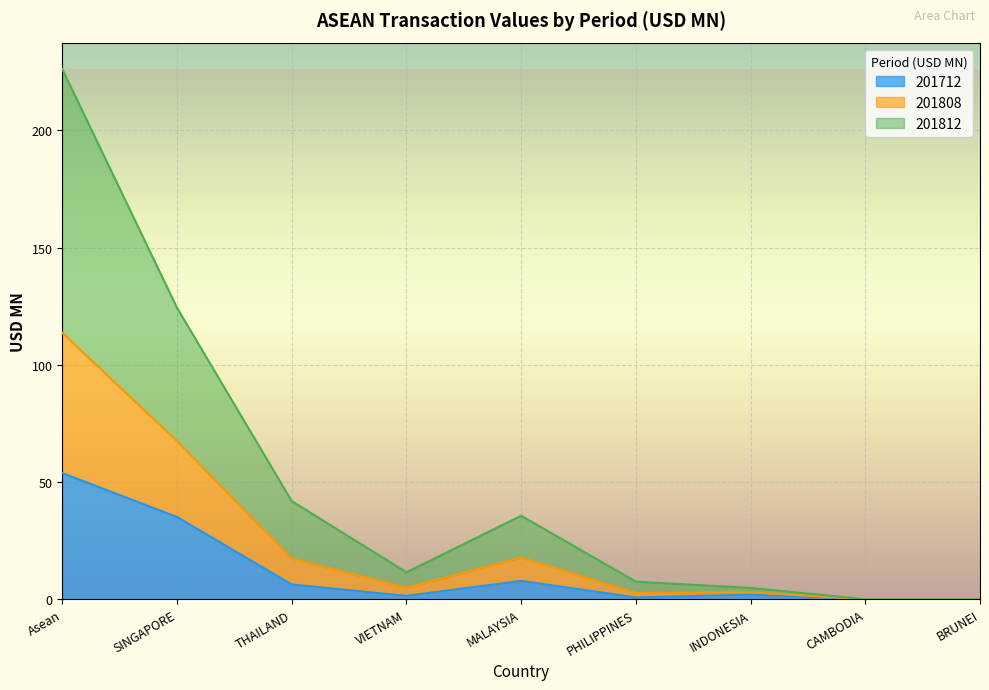

What is the maximum value for 201712?

53.9